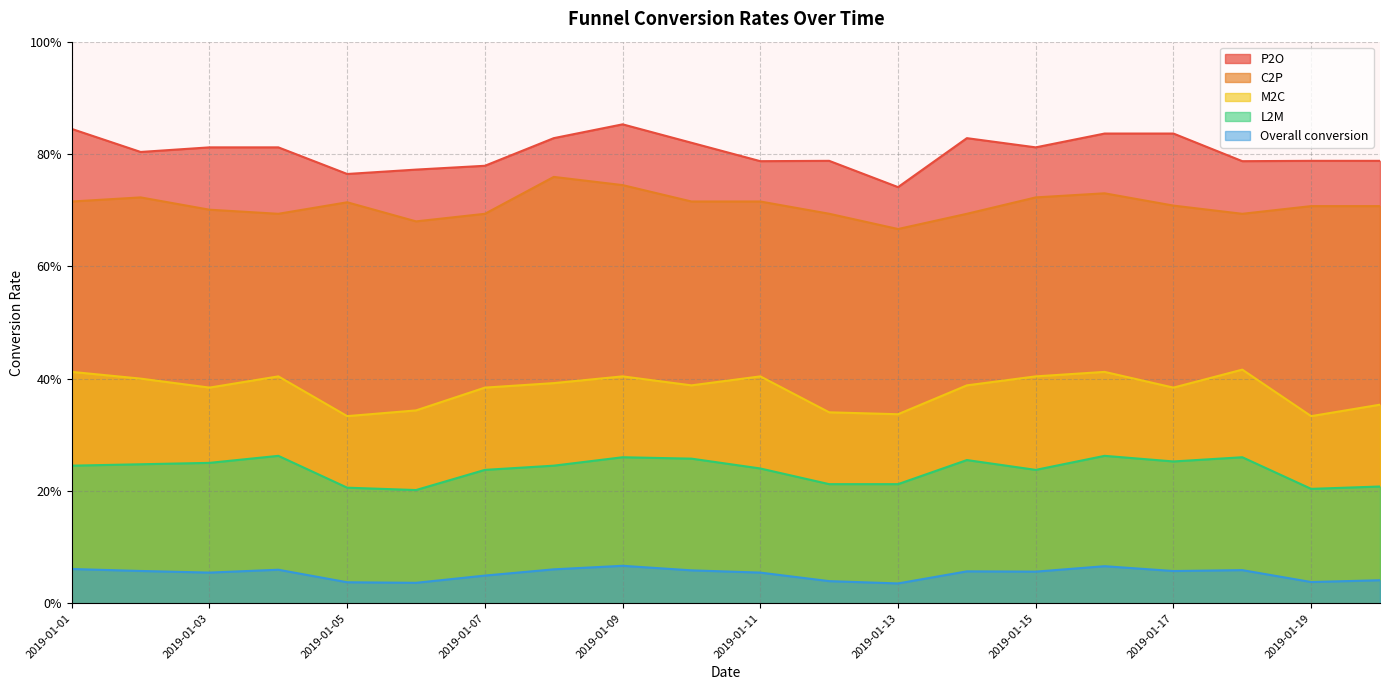

What is the highest value of the L2M series?

0.3